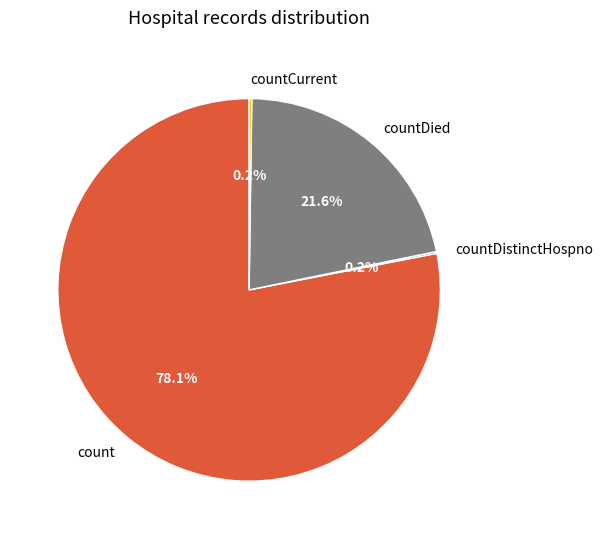

Which has a higher value, count or countDied?

count